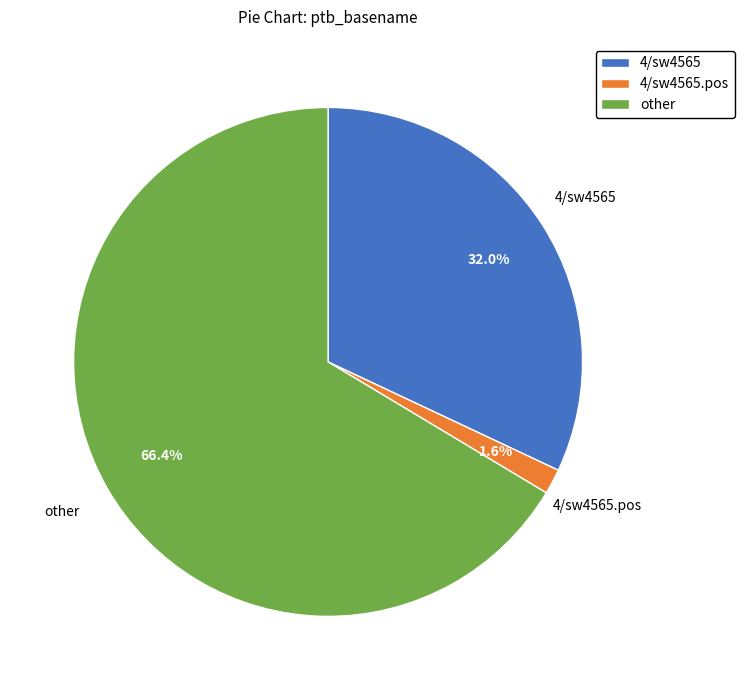

What is the ratio of the value at other to the value at 4/sw4565.pos?

41.5